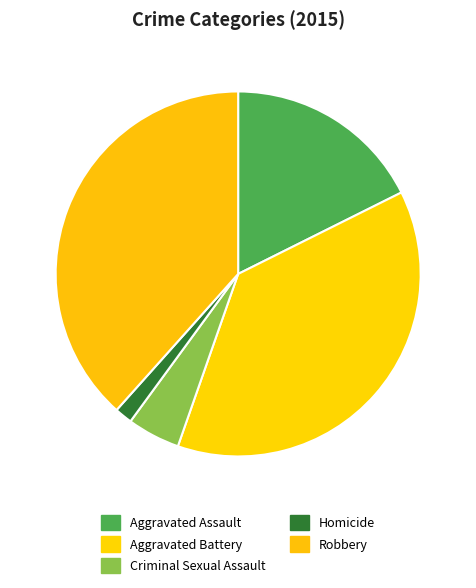

True or false: Aggravated Battery accounts for 31% of the total.

False